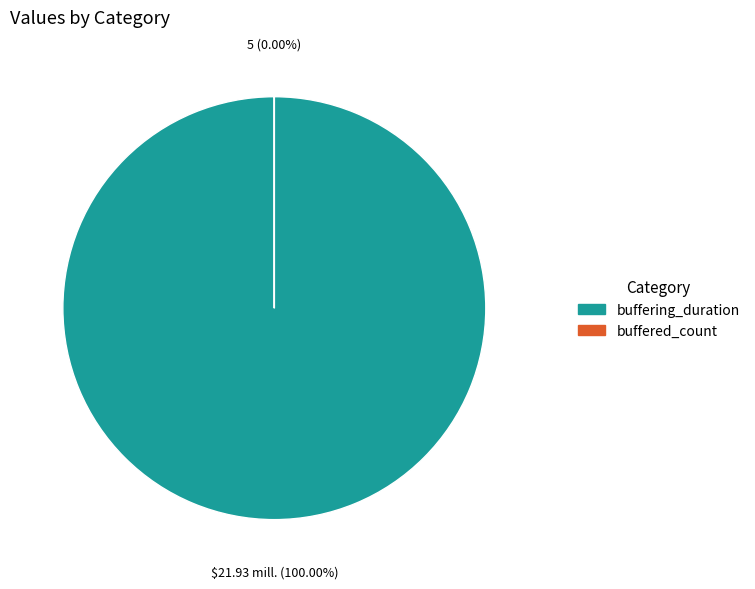

Does buffered_count account for over 50% of the chart?

No